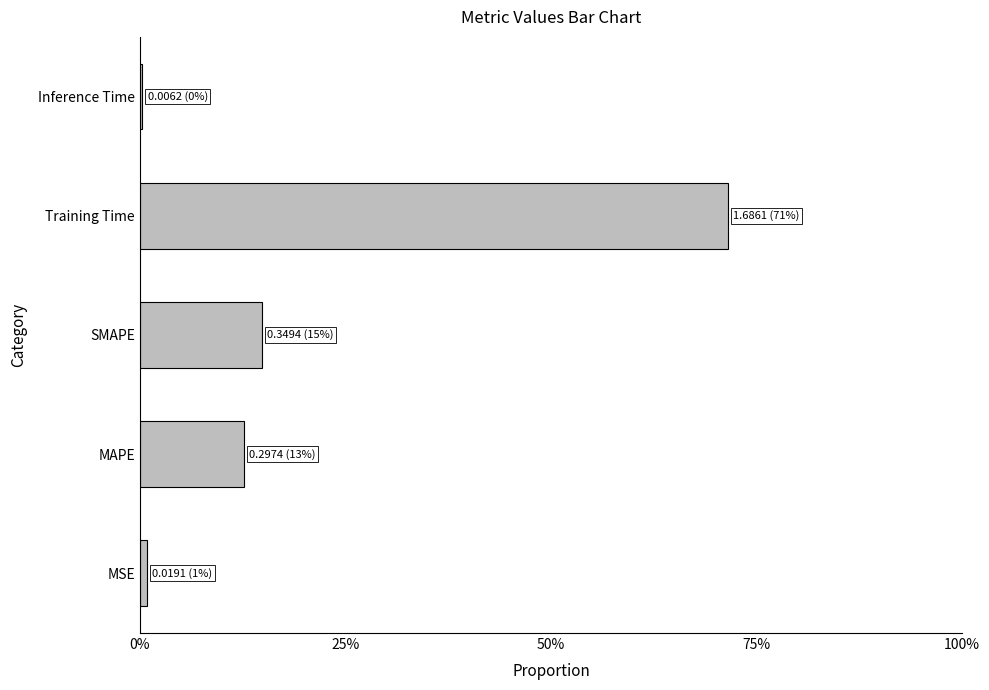

Are the bars horizontal?

Yes